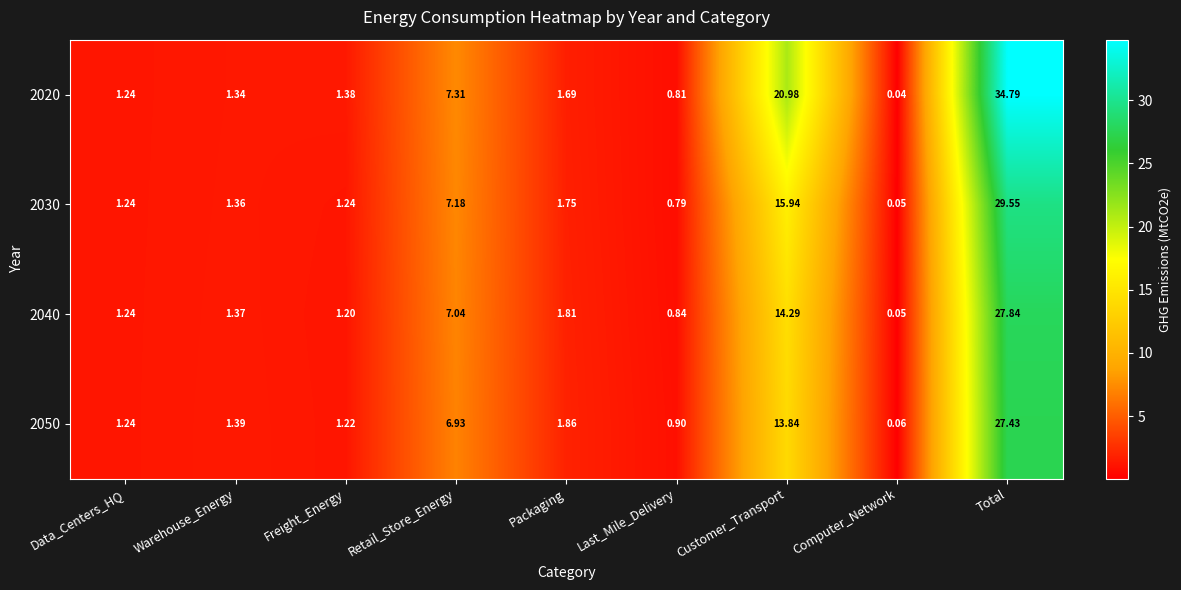

Where is 2030 nearest to the value 14?

Customer_Transport